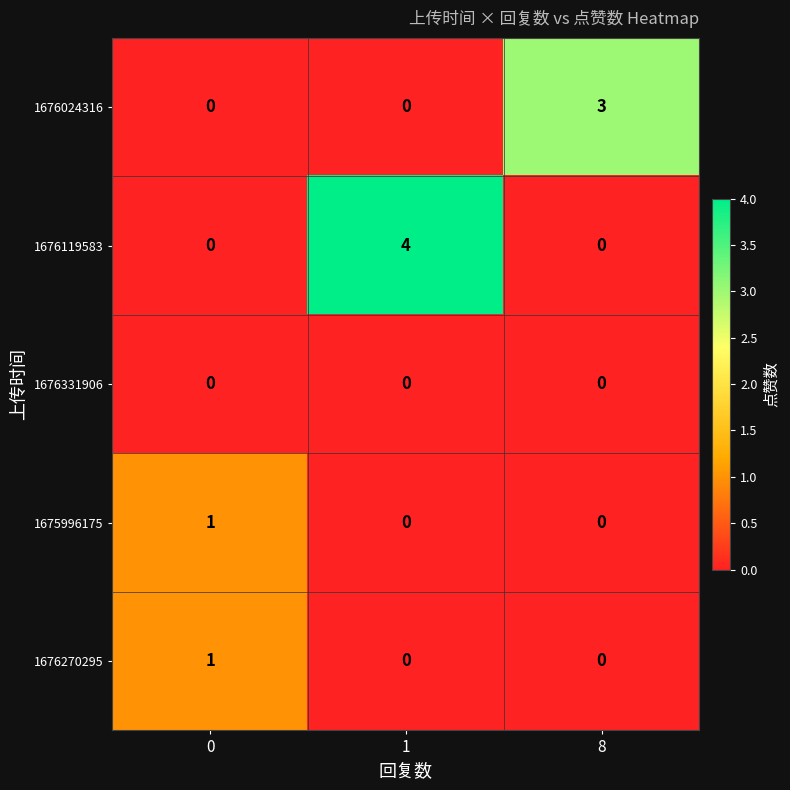

How many series are shown in this chart?

5